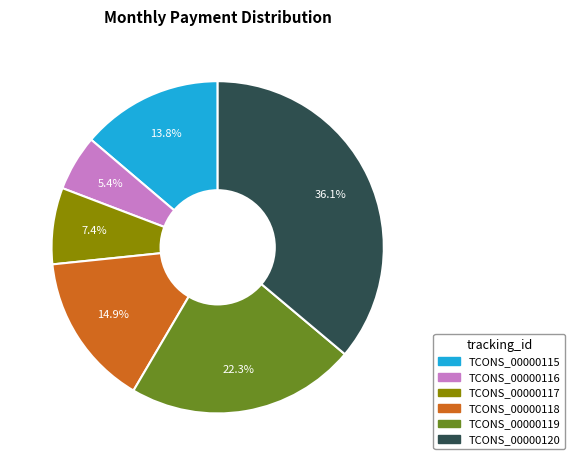

Is there any slice that represents more than half of the pie?

No